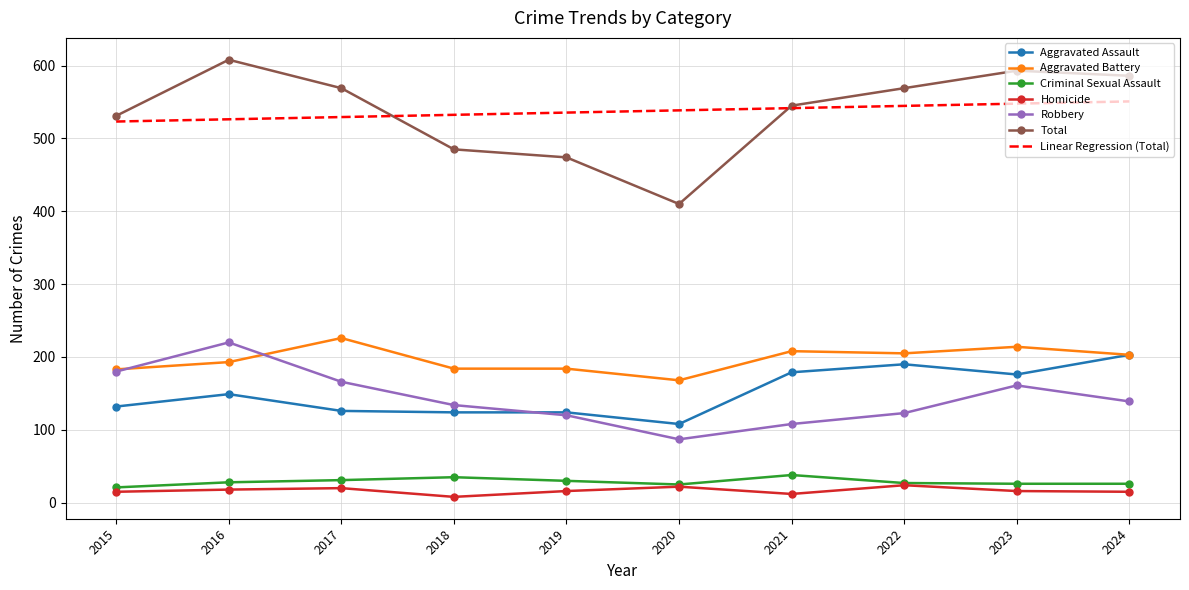

True or false: Robbery and Homicide intersect in this chart.

False